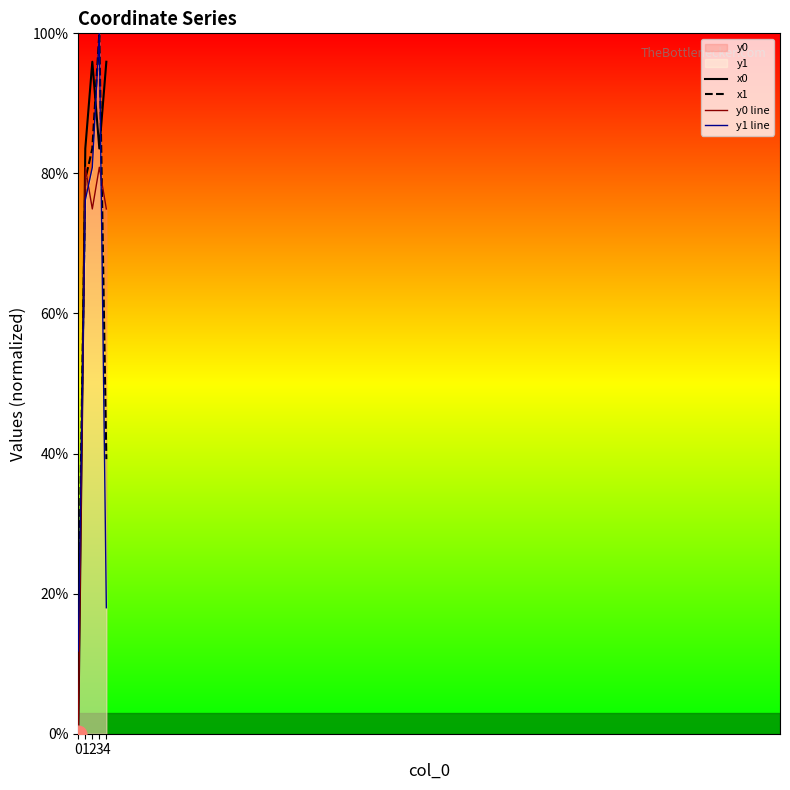

What is the average value of the y1 line series?

57.4